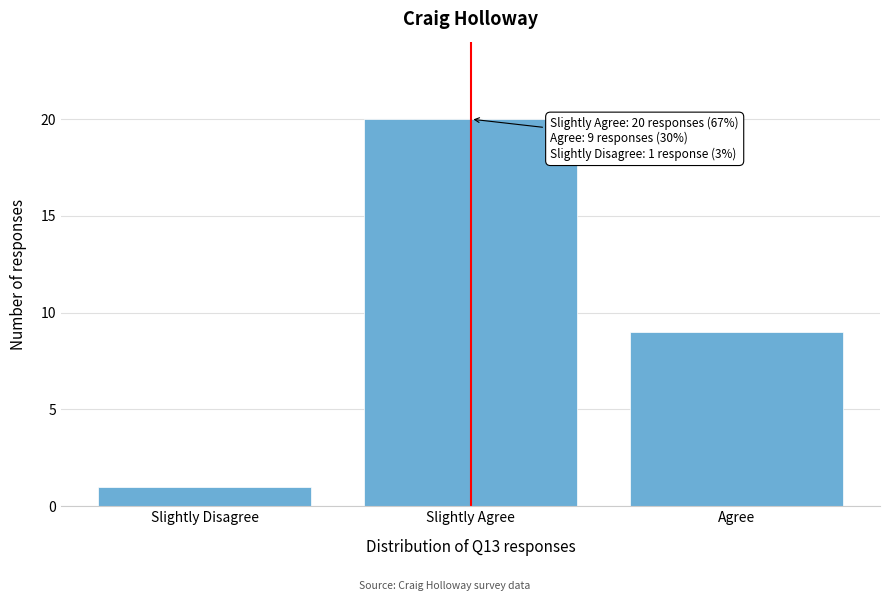

Reading right to left, transcribe all the data shown in this chart.

9	20	1